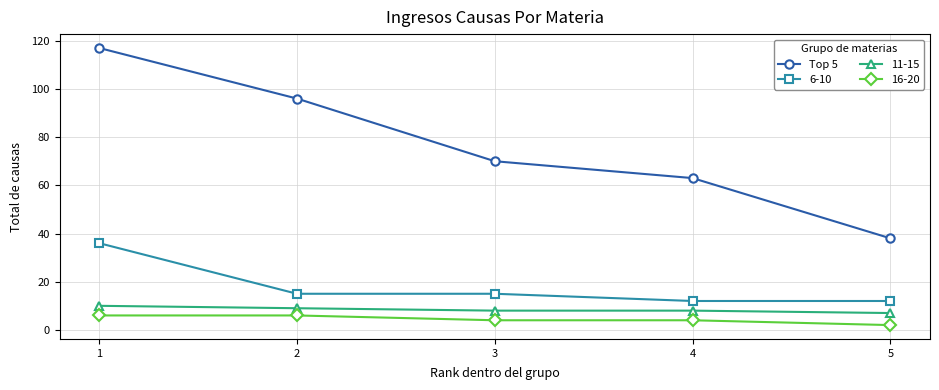

True or false: Top 5 has a value of 60 at 5.

False